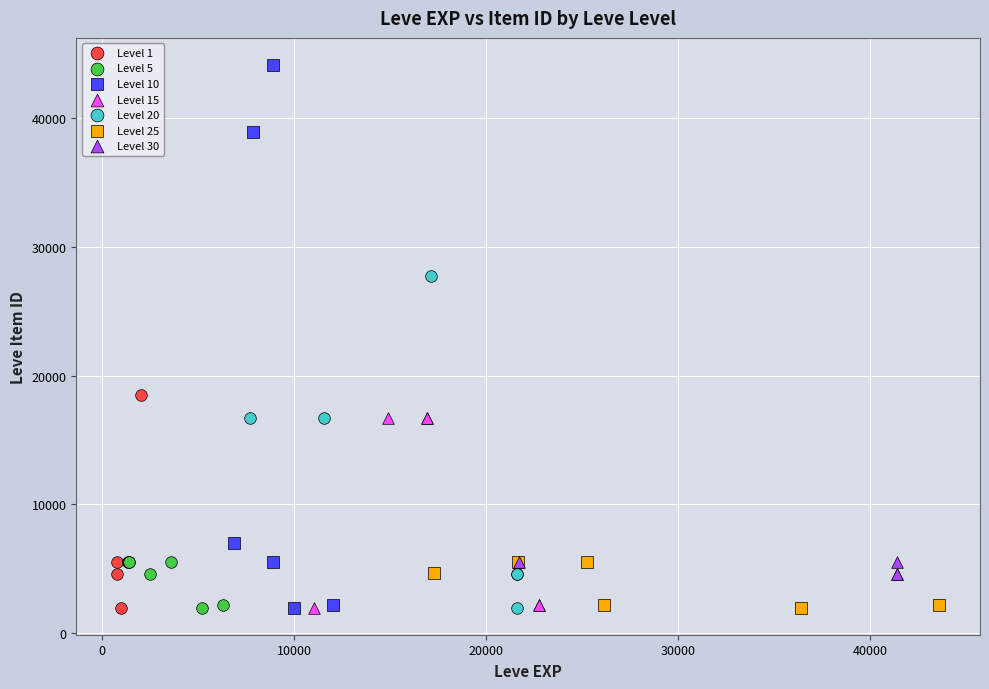

Which series contains the highest Y value?

Level 10